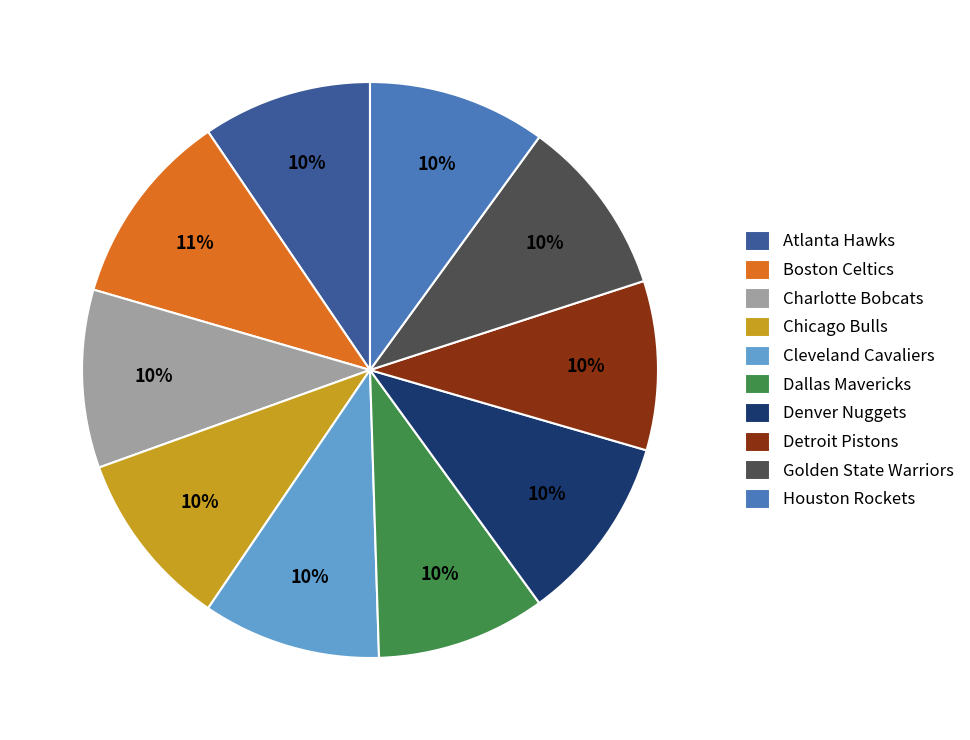

Combined, do Dallas Mavericks and Atlanta Hawks account for over 50%?

No